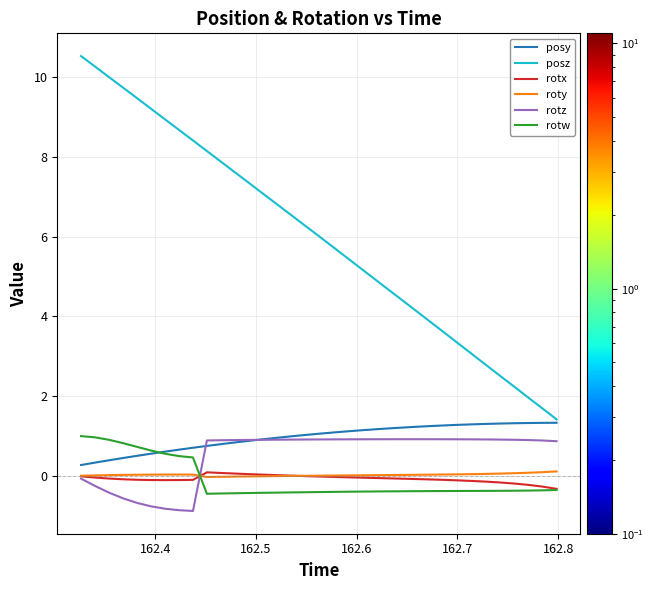

True or false: posz and roty intersect in this chart.

False